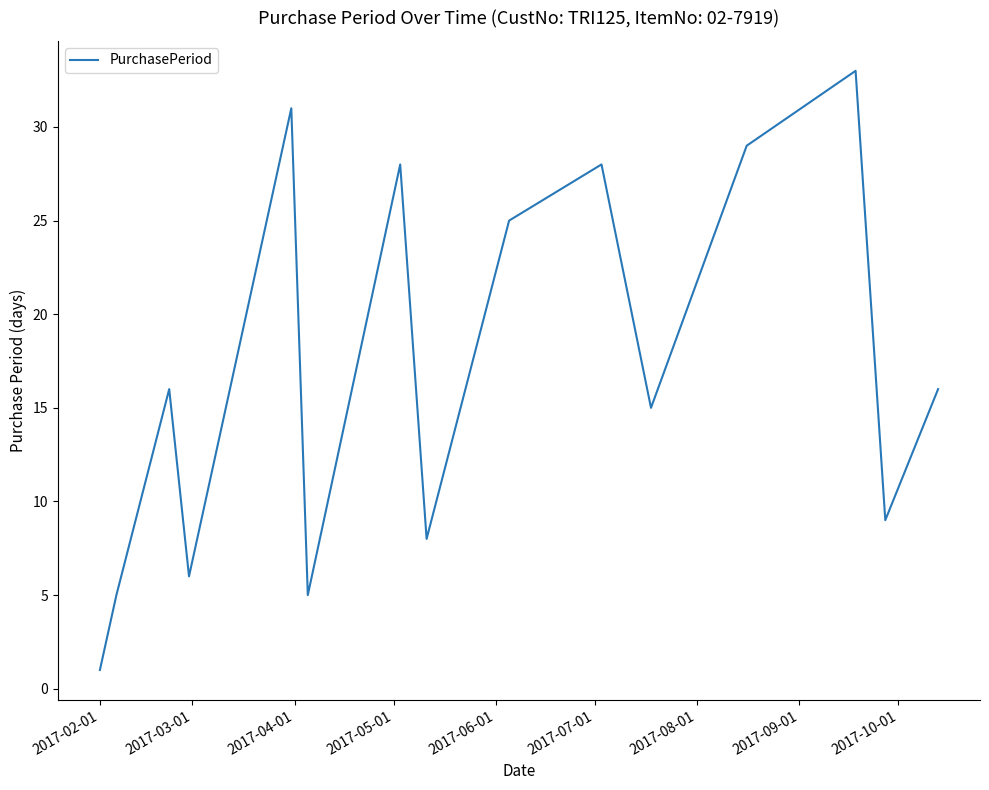

What is the maximum value shown in the chart?

33